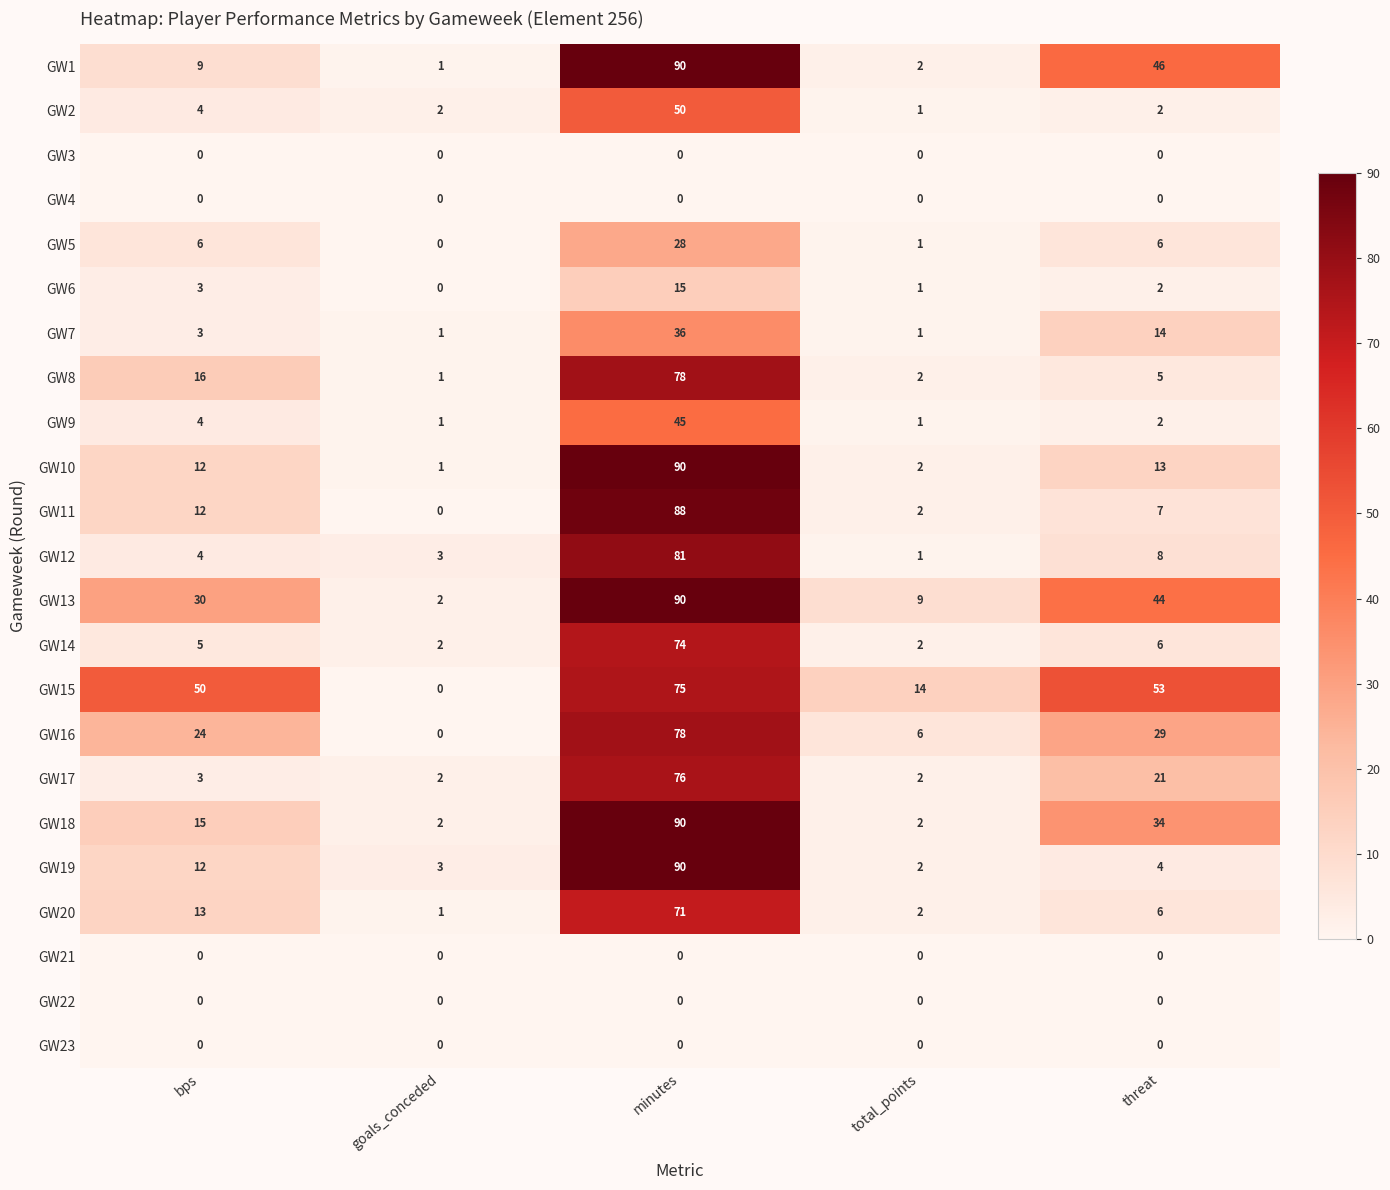

True or false: GW9 has a value of 2 at threat.

True